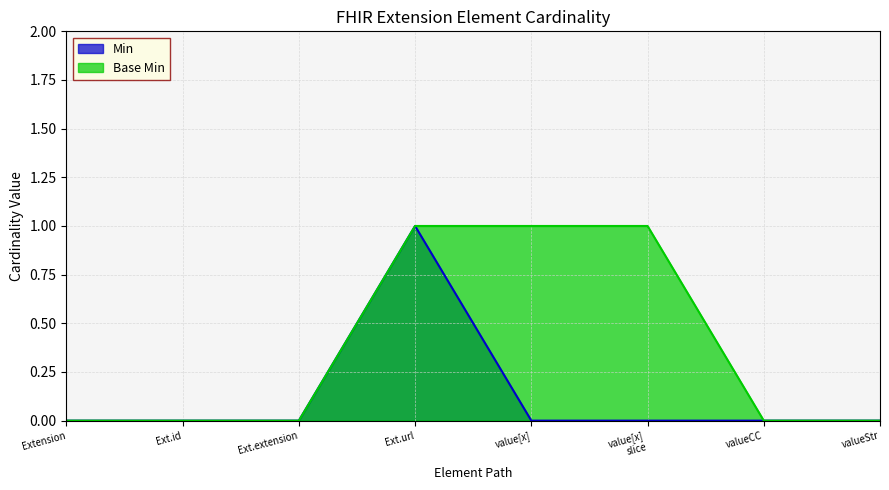

What position from the left is valueCC?

7